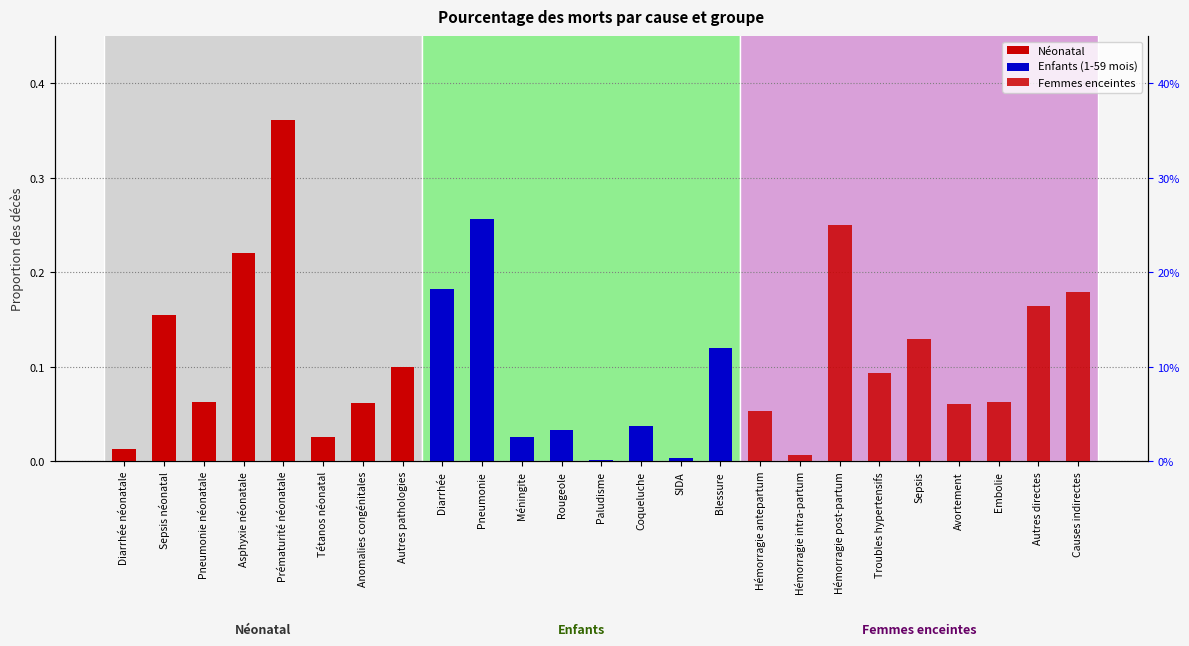

True or false: Children (1-59 mois) has a value of 0.0 at Rougeole.

True